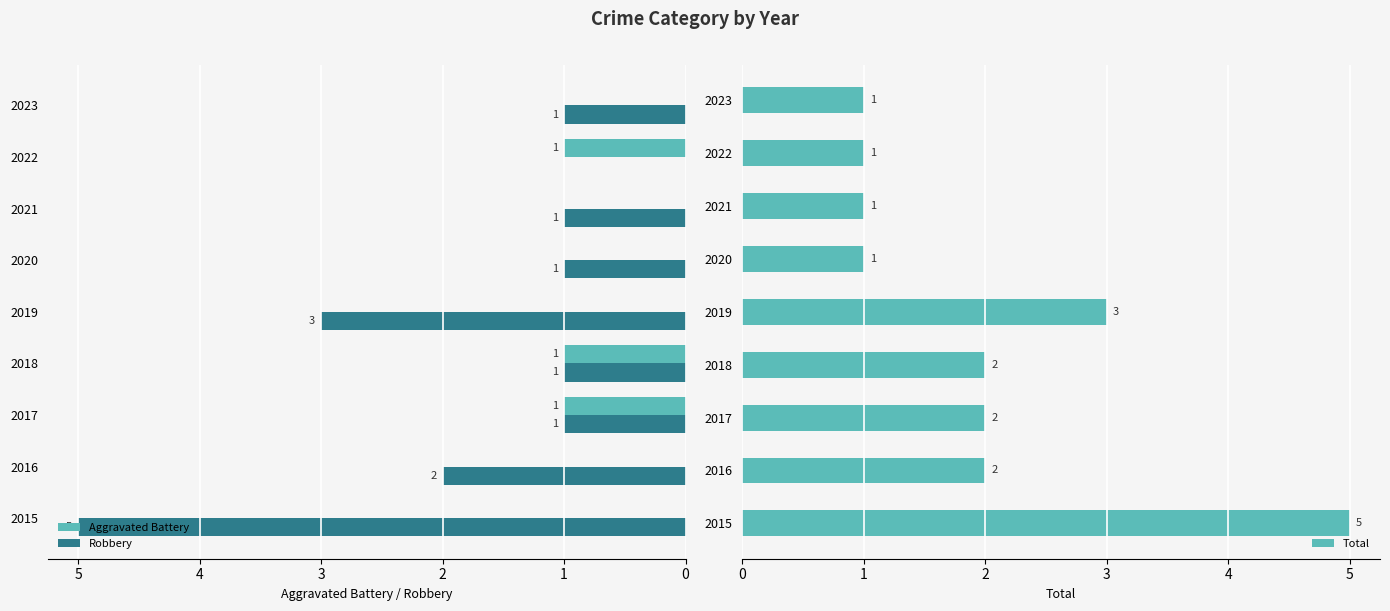

How many bars are there in each group?

3